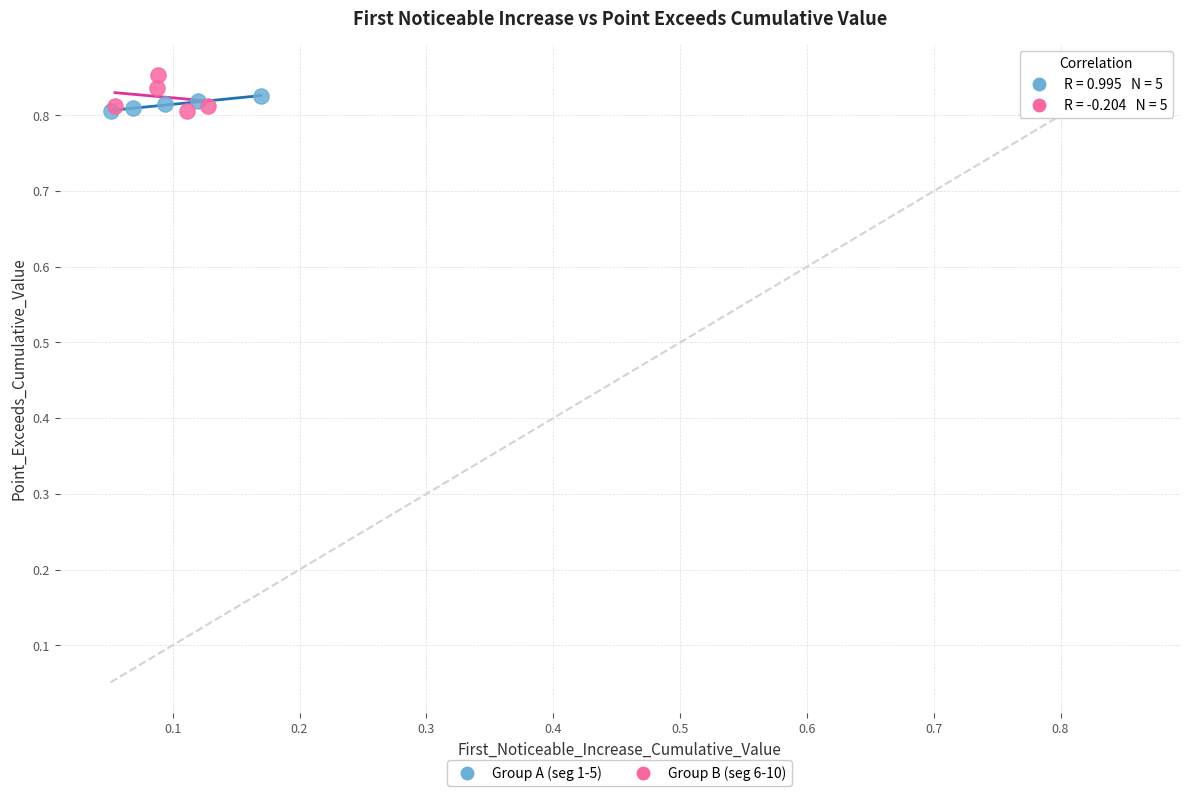

Which series contains the highest Y value?

Group B (seg 6-10)